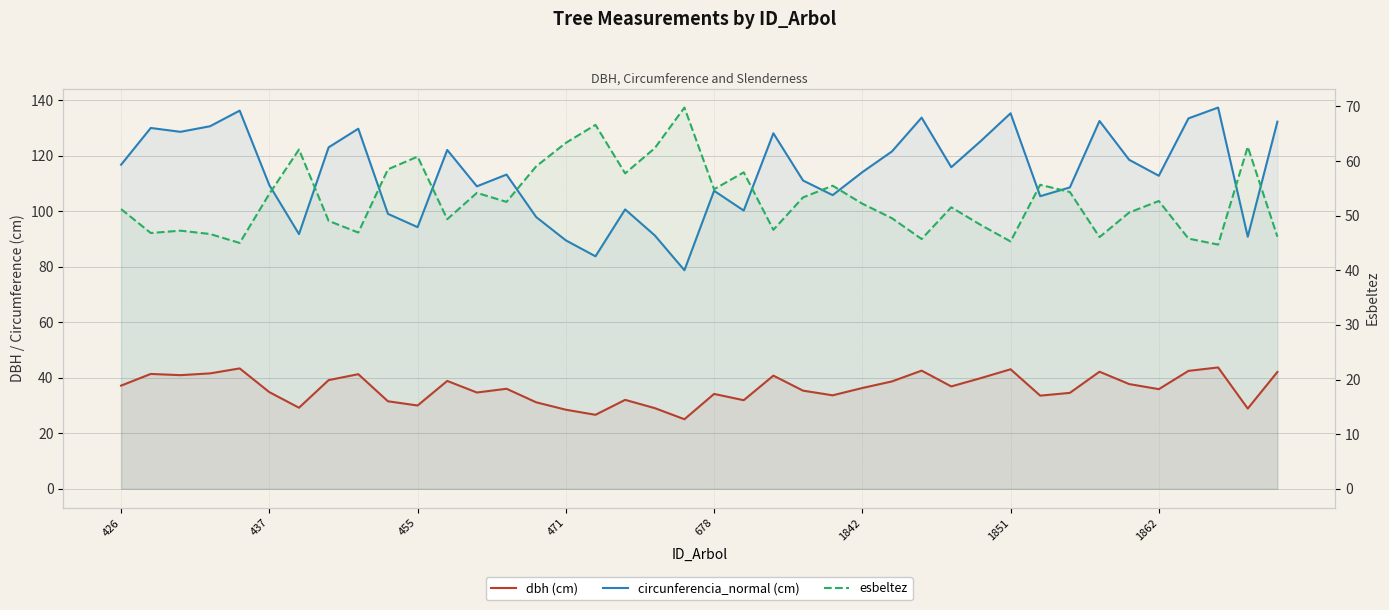

What position from the right is 426?

40